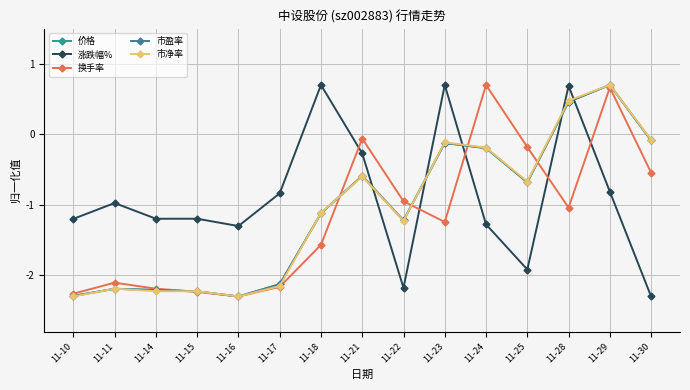

At which label is 市盈率 closest to 0?

11-30